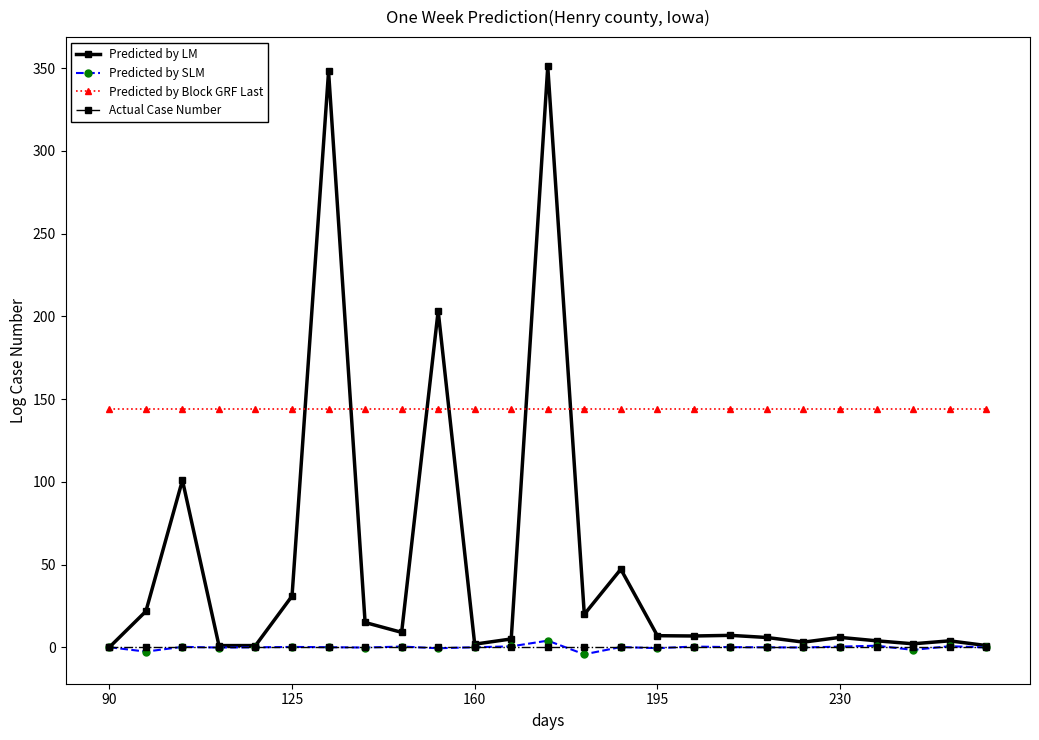

What is the maximum value shown in the chart?

351.0